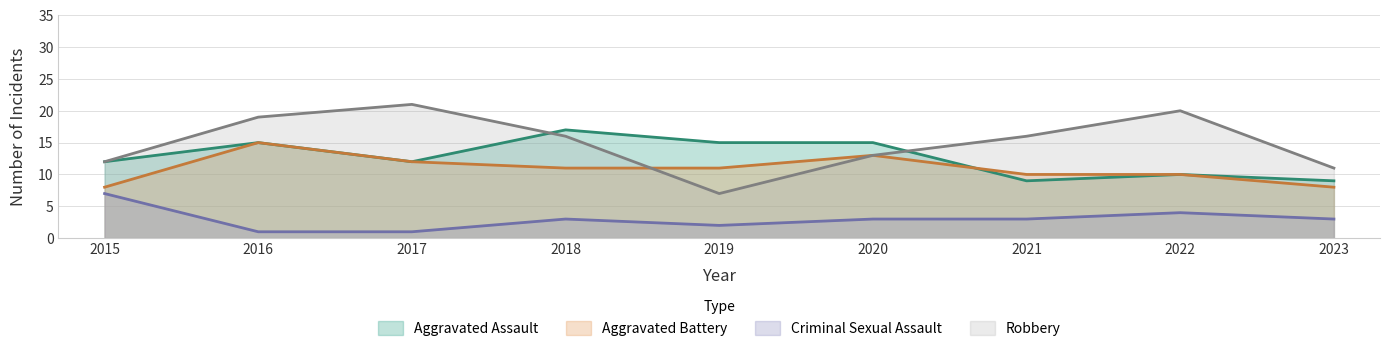

Does the chart have visible grid lines?

Yes